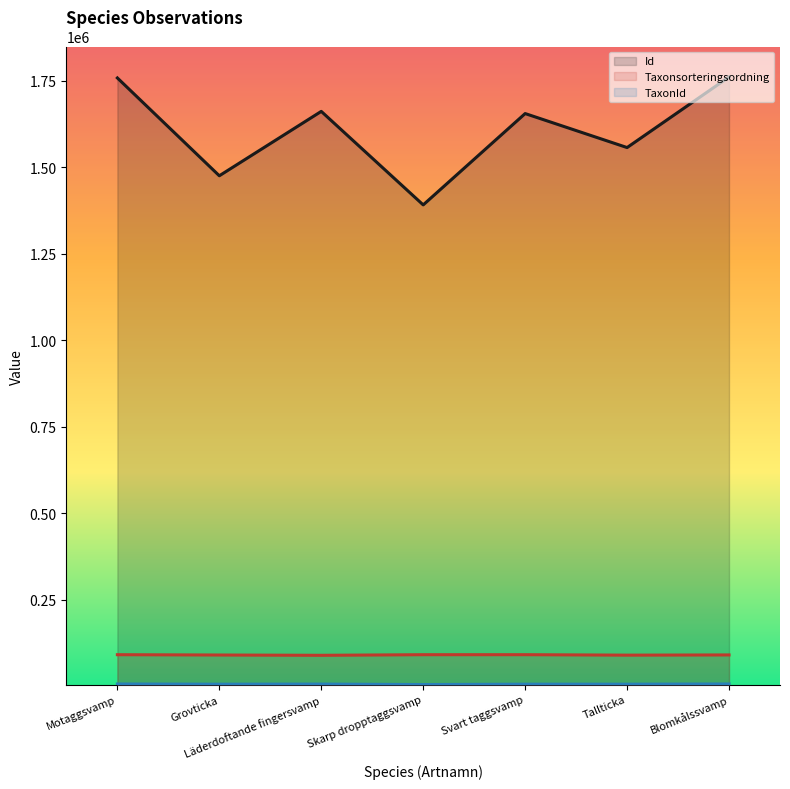

At how many categories does at least one series exceed 368807?

7